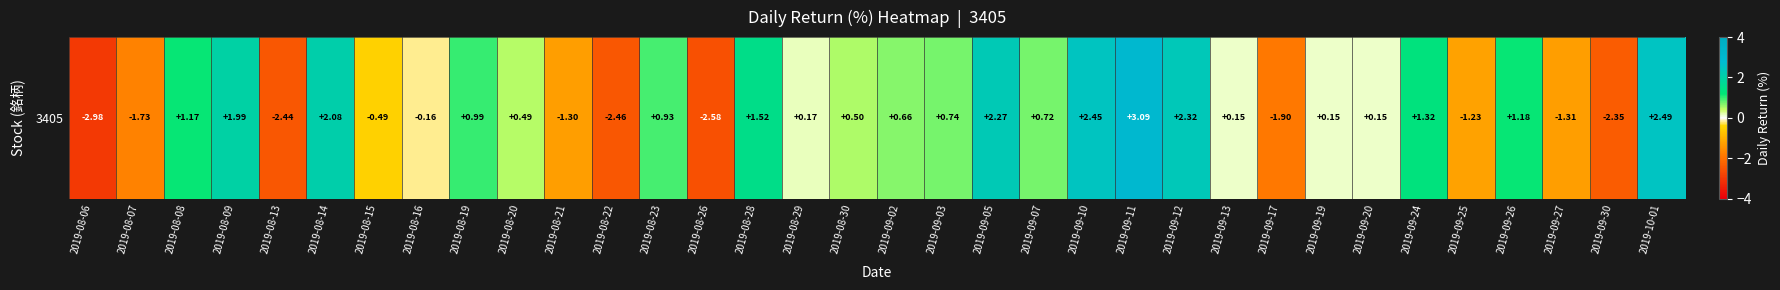

Is it true that the value at 2019-08-26 is -2.6?

True